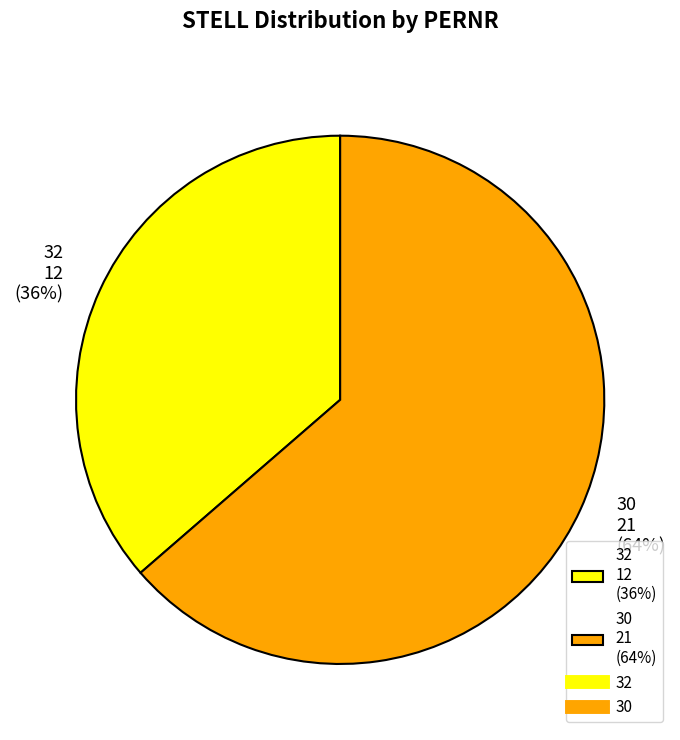

What is the largest slice in the pie chart?

30